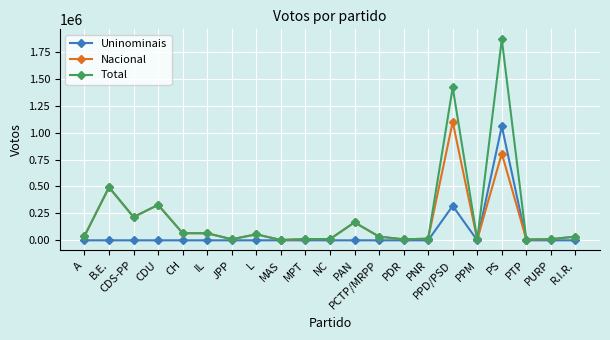

At which category does Total reach its first local peak?

B.E.